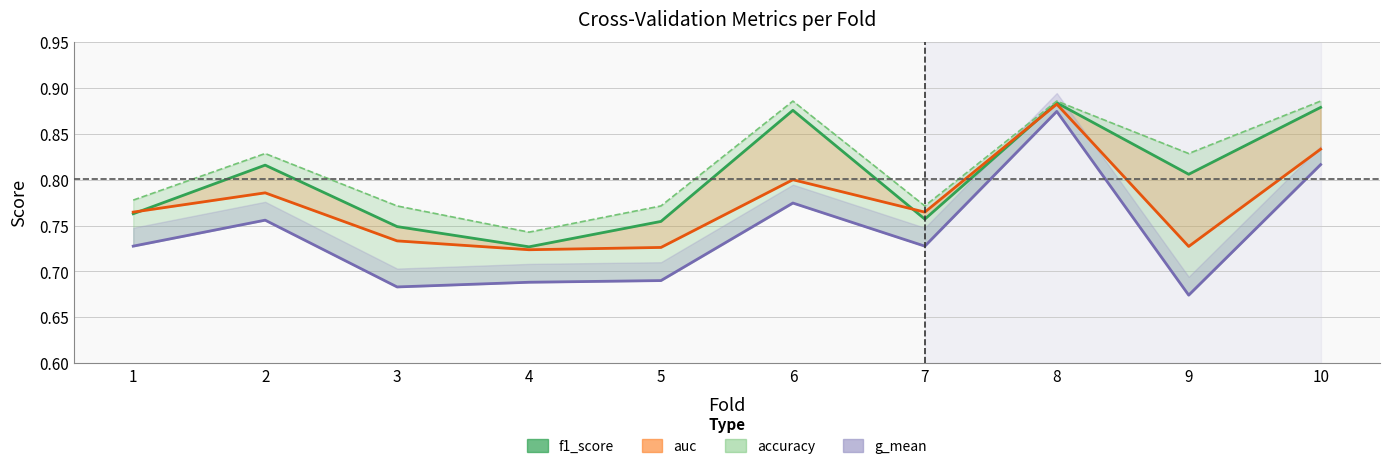

Which series has the largest total across all categories?

accuracy